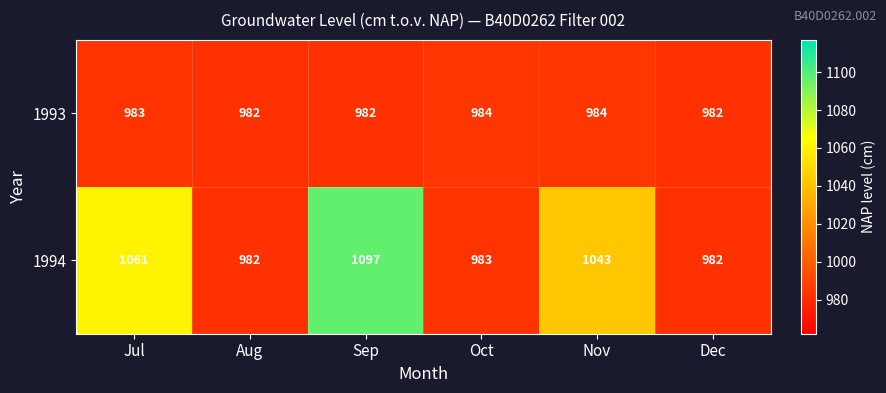

Between Jul and Aug, which series saw the biggest shift?

1994